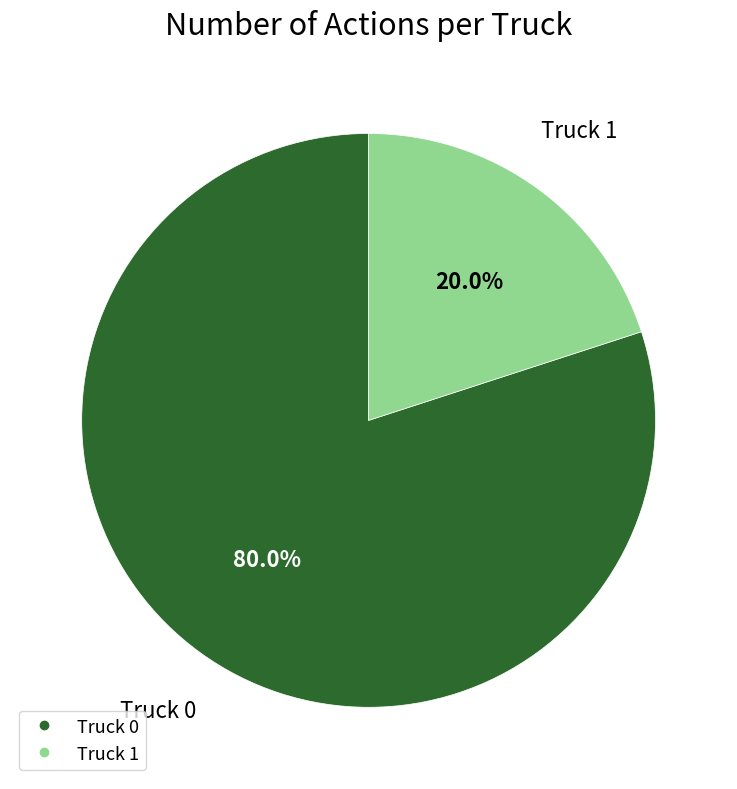

True or false: Truck 1 accounts for 6% of the total.

False